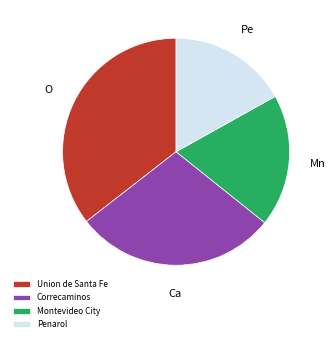

Which has a higher value, Union de Santa Fe or Correcaminos?

Union de Santa Fe